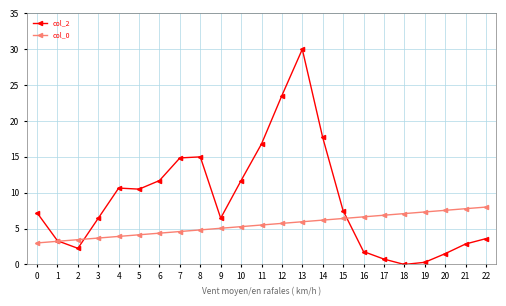

Which category has the highest value across all series?

13